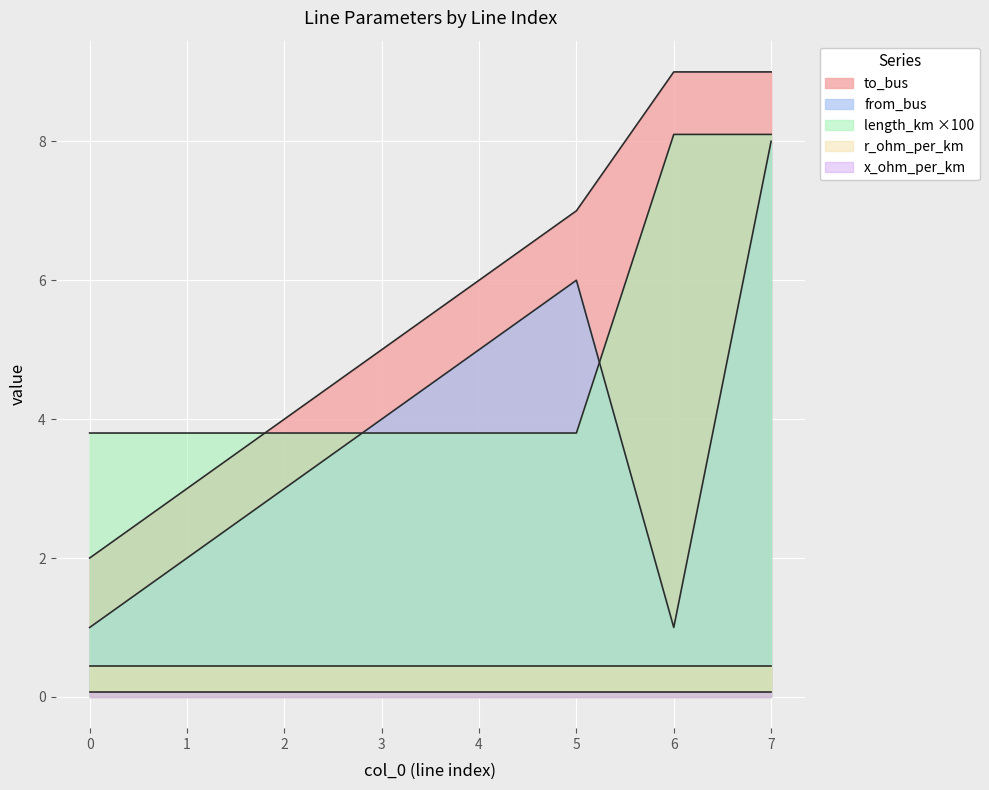

Where does the from_bus series first go above 4?

4